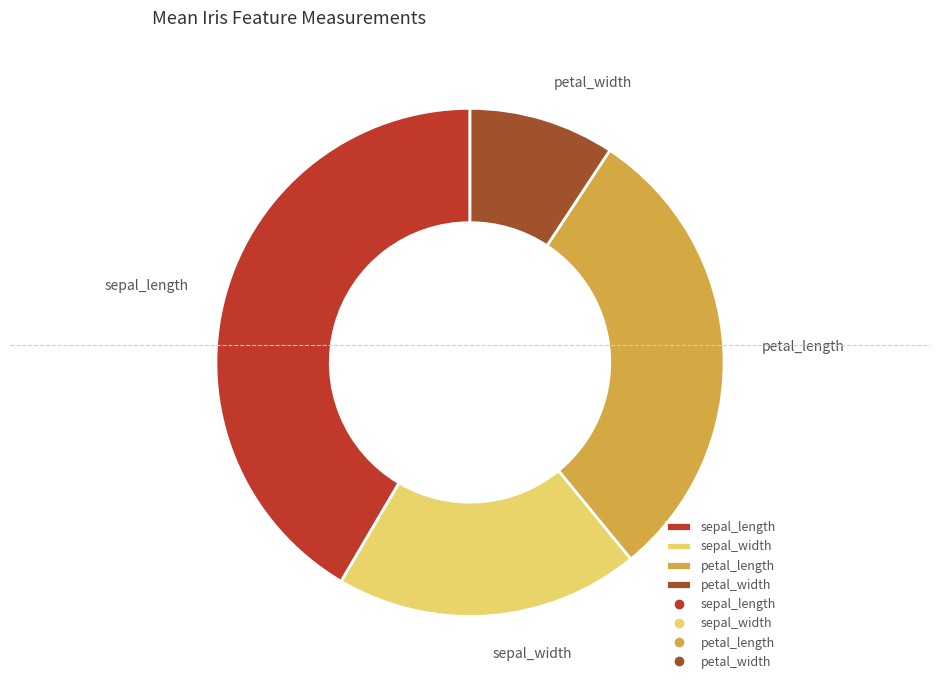

Rank the categories by value from highest to lowest.

sepal_length, petal_length, sepal_width, petal_width